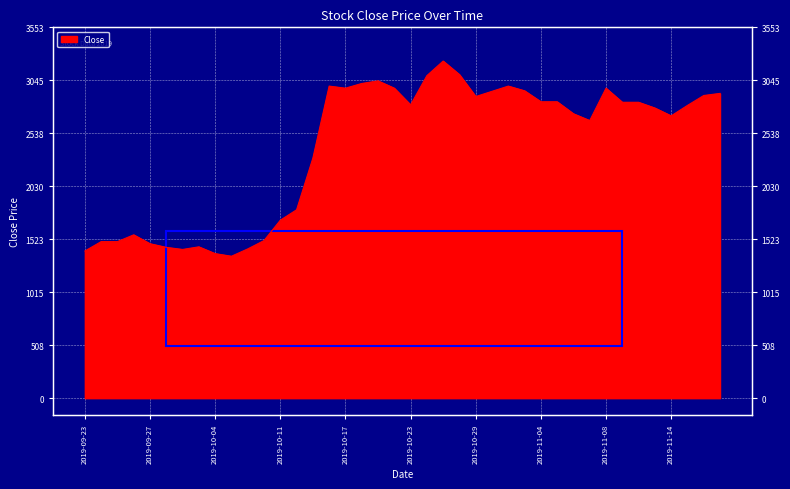

Reading right to left, transcribe all the data shown in this chart.

2019-11-19=2920	2019-11-18=2900	2019-11-15=2805	2019-11-14=2705	2019-11-13=2780	2019-11-12=2835	2019-11-11=2835	2019-11-08=2970	2019-11-07=2660	2019-11-06=2725	2019-11-05=2840	2019-11-04=2840	2019-11-01=2945	2019-10-31=2990	2019-10-30=2940	2019-10-29=2890	2019-10-28=3100	2019-10-25=3230	2019-10-24=3090	2019-10-23=2810	2019-10-22=2970	2019-10-21=3040	2019-10-18=3015	2019-10-17=2970	2019-10-16=2990	2019-10-15=2300	2019-10-14=1805	2019-10-11=1705	2019-10-10=1510	2019-10-08=1430	2019-10-07=1360	2019-10-04=1385	2019-10-02=1450	2019-10-01=1425	2019-09-30=1445	2019-09-27=1480	2019-09-26=1565	2019-09-25=1500	2019-09-24=1500	2019-09-23=1410